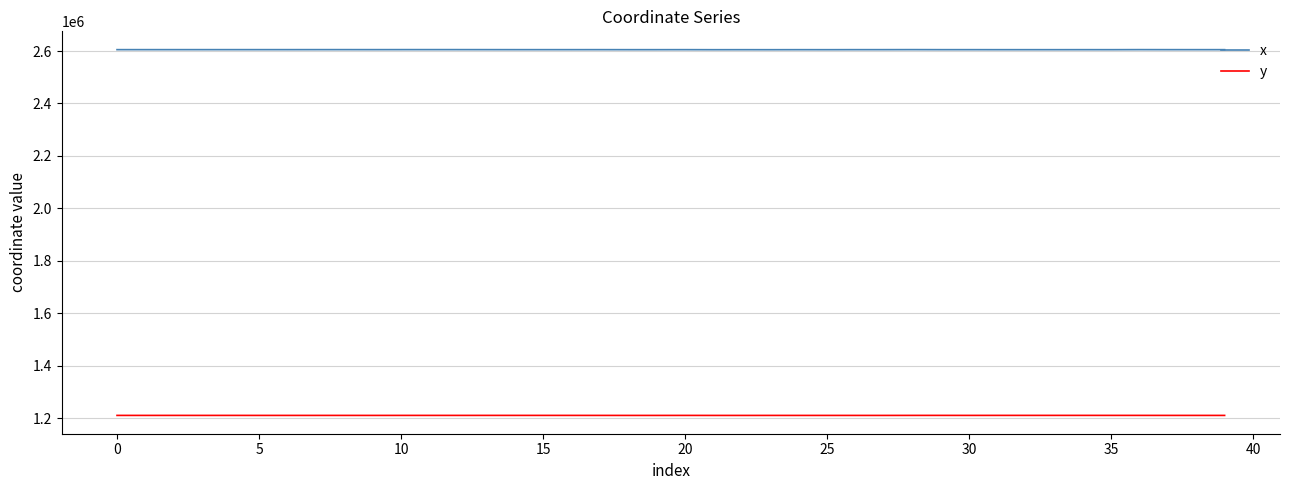

What is the maximum value shown in the chart?

2605276.1